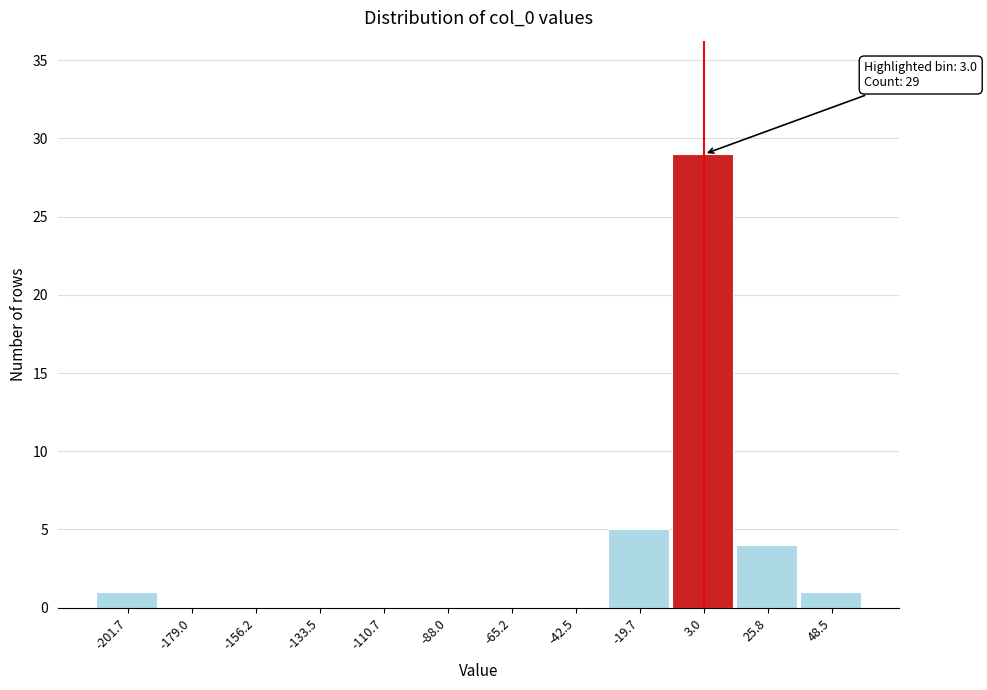

Over which range of the x-axis is the bar tallest?

-10 to 15